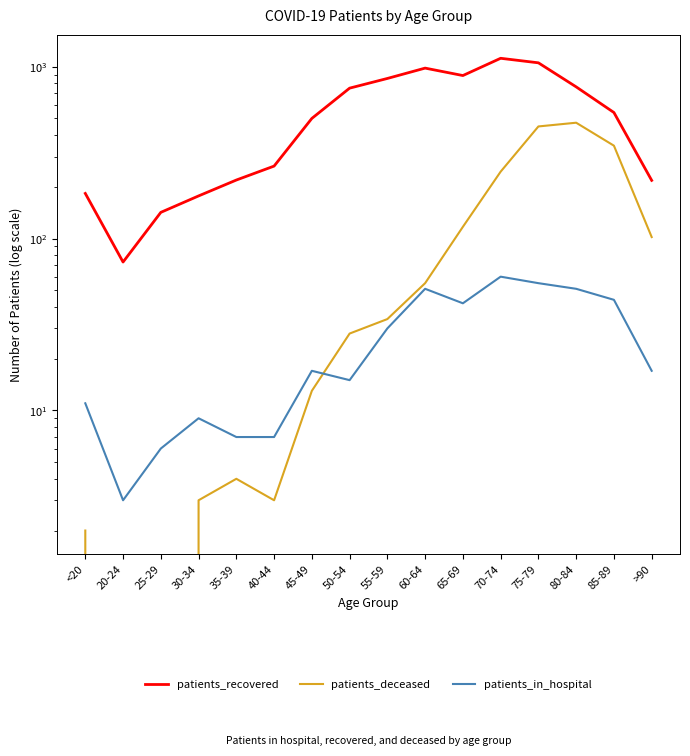

What is the difference between the highest and lowest values at 20-24?

73